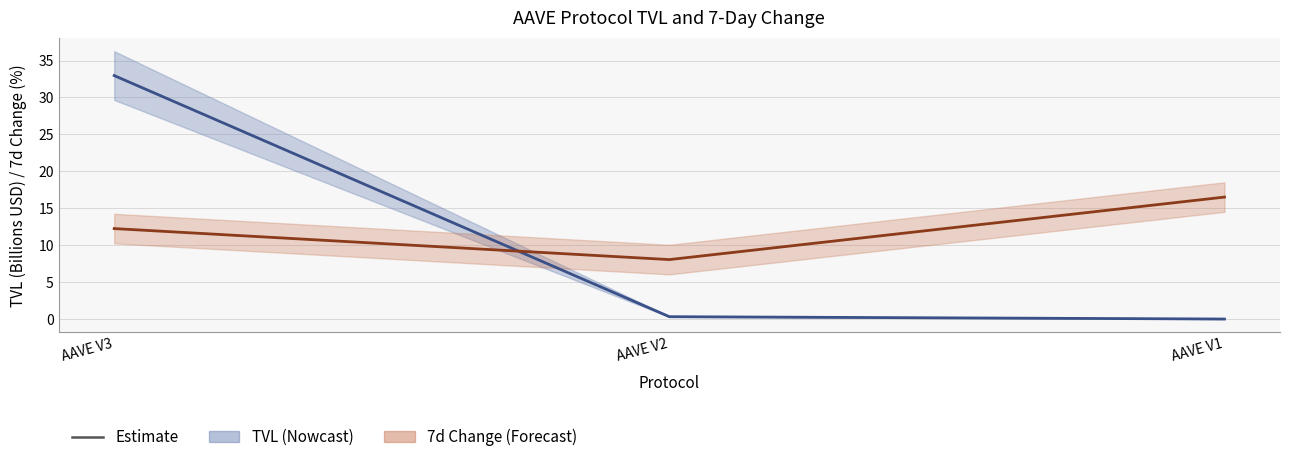

How many lines are shown in the chart?

2